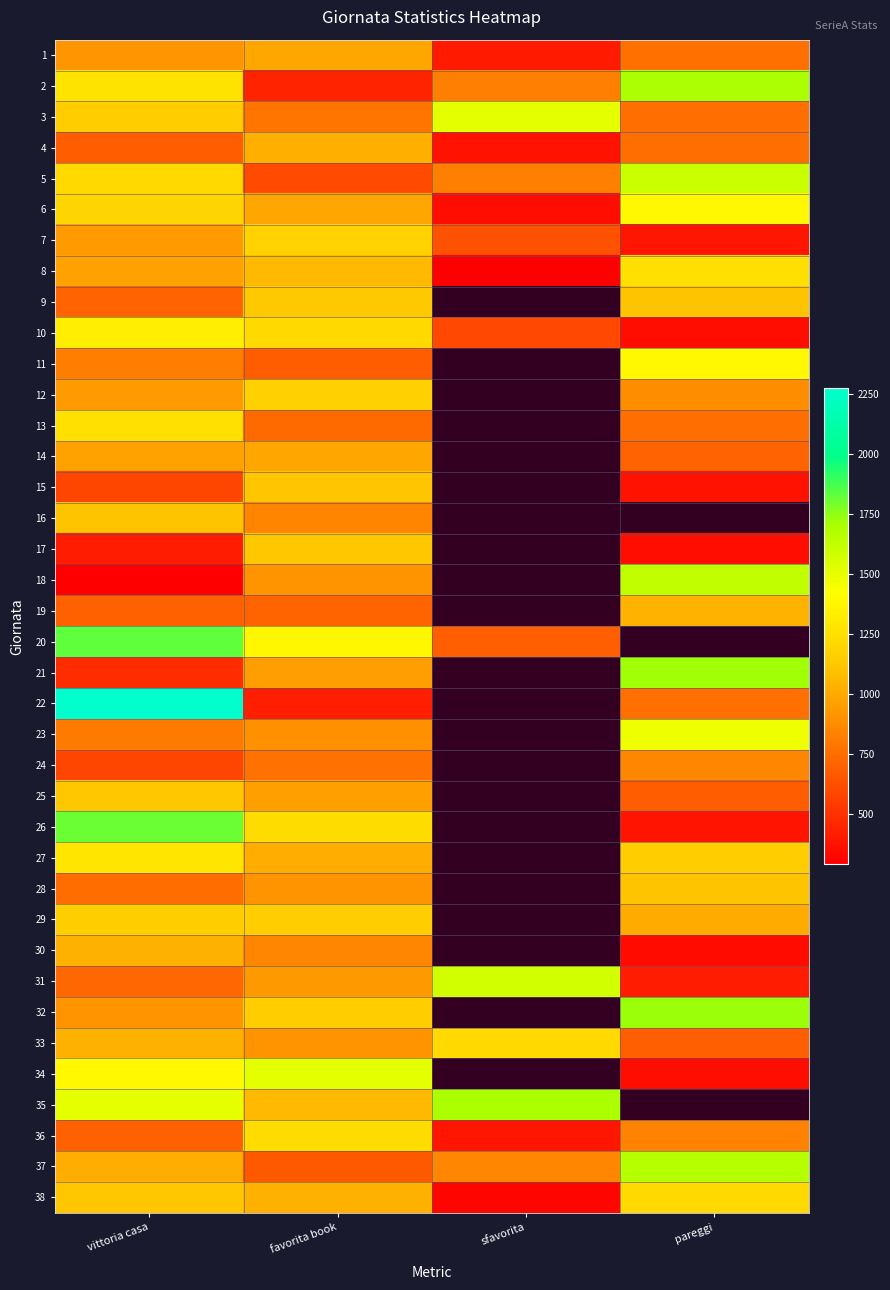

What is the spread (max minus min) of values at favorita book?

1085.0